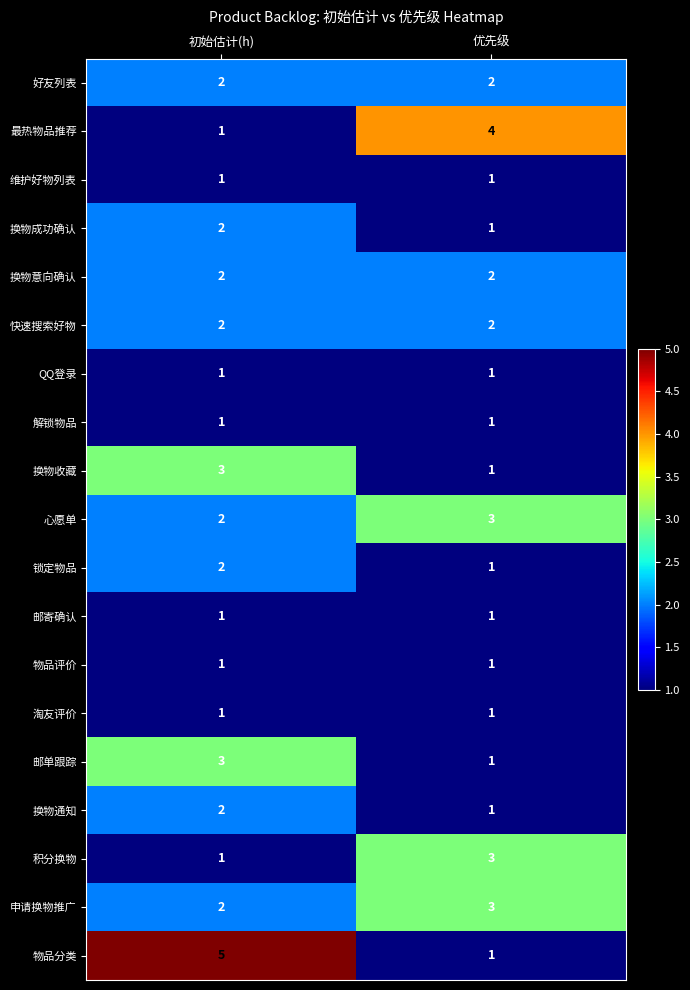

What is the difference between the 物品分类 values at 初始估计(h) and 优先级?

4